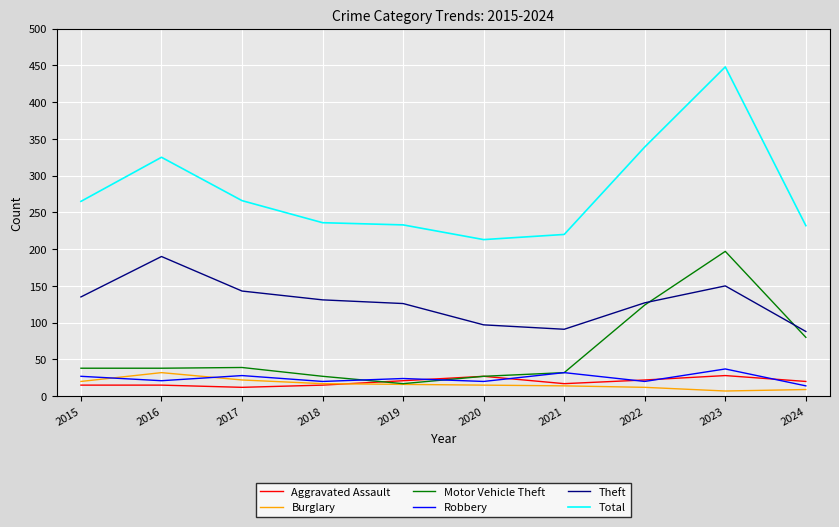

What is the spread (max minus min) of values at 2016?

310